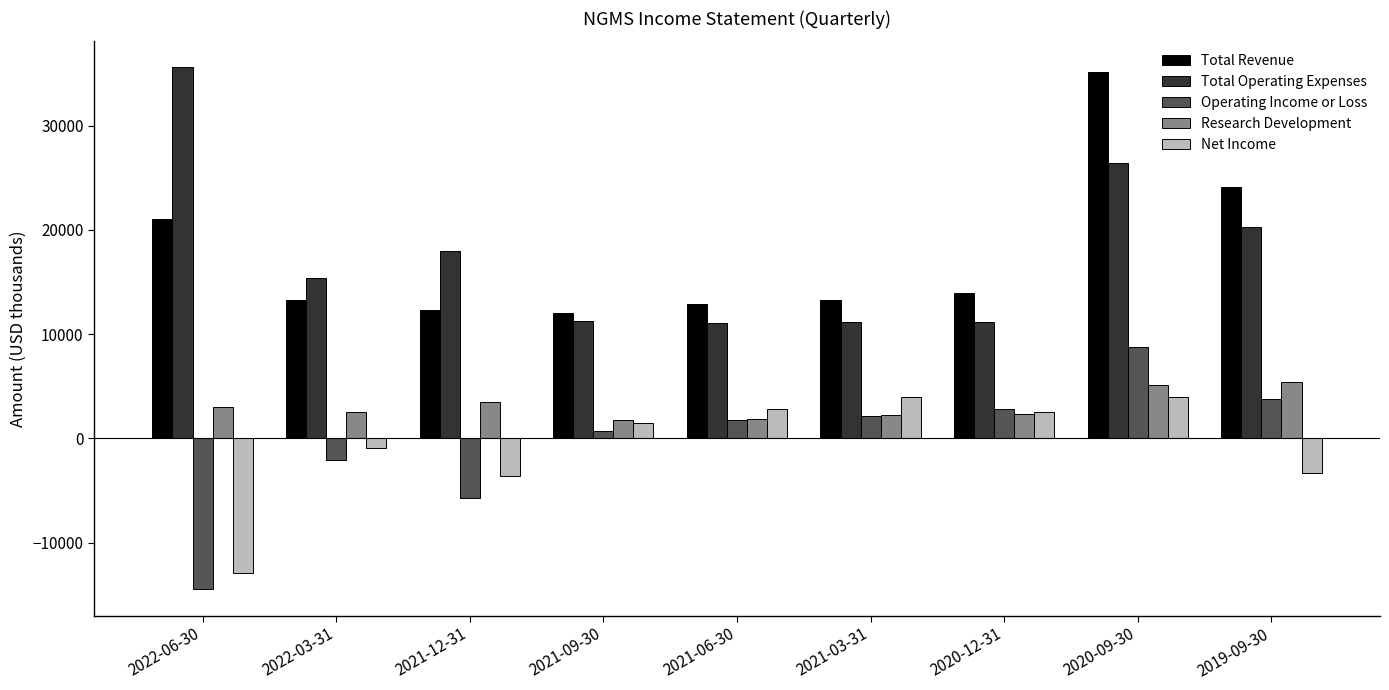

What is the value of the Operating Income or Loss bar at the 4th from the left?

700